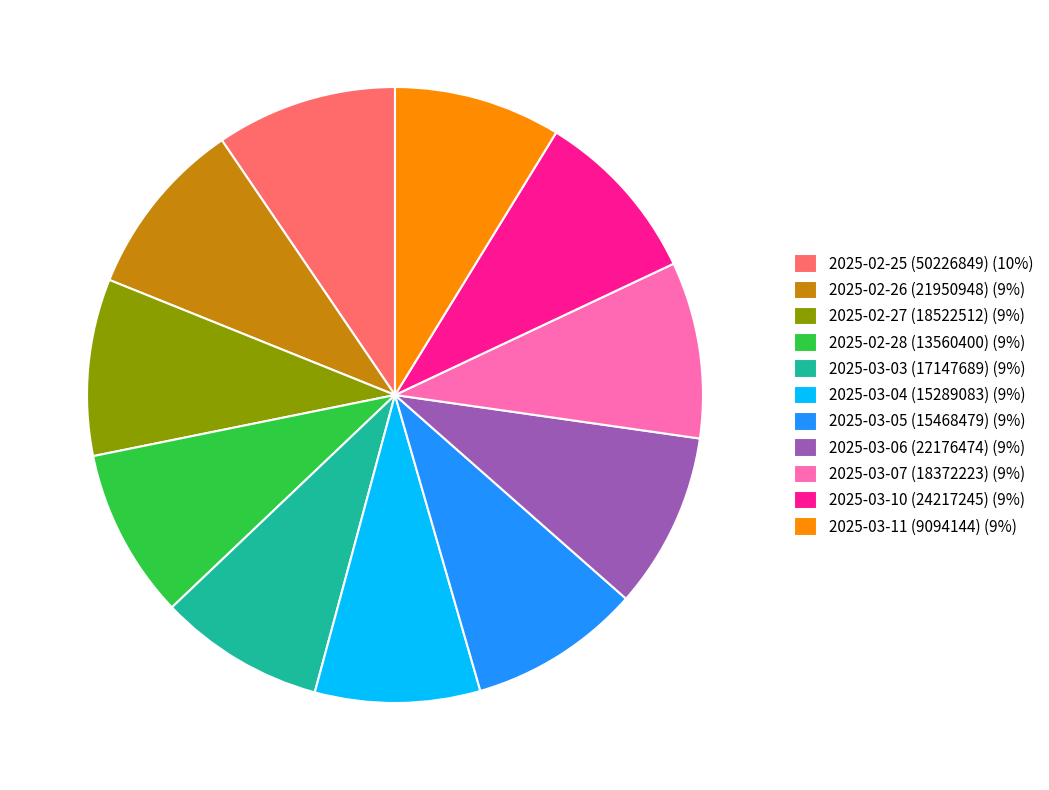

What is the ratio of the value at 2025-03-07 (18372223) (9%) to the value at 2025-03-04 (15289083) (9%)?

1.1